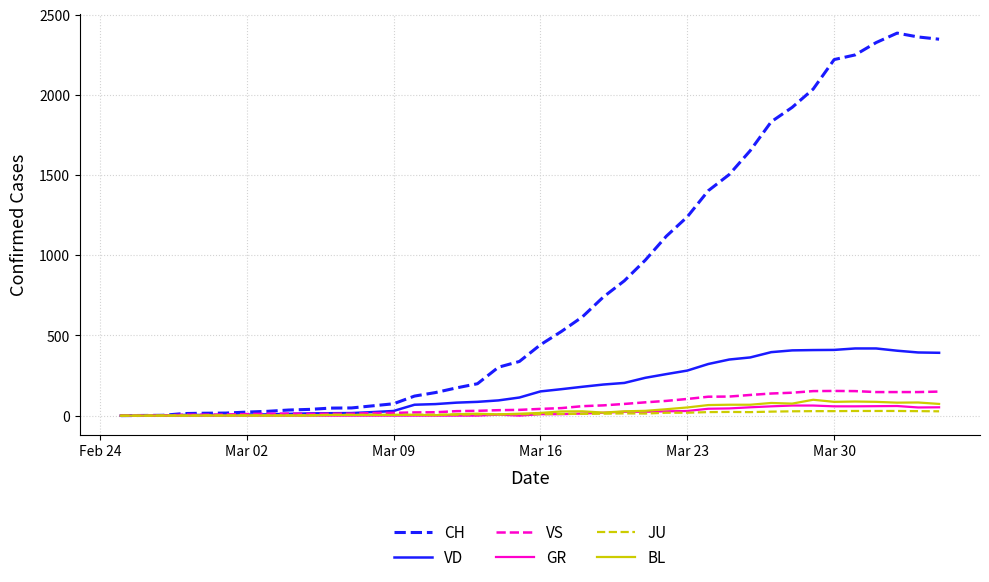

Does the chart have visible grid lines?

Yes